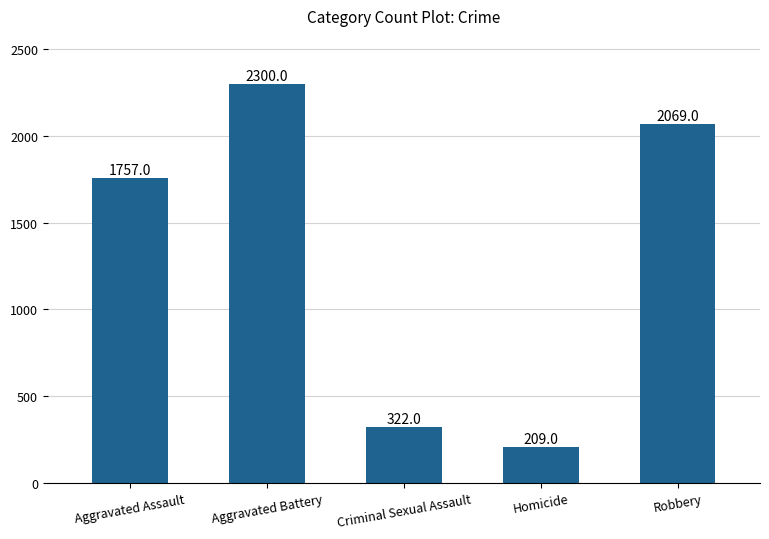

What is the change in value from Aggravated Battery to Homicide?

-2091